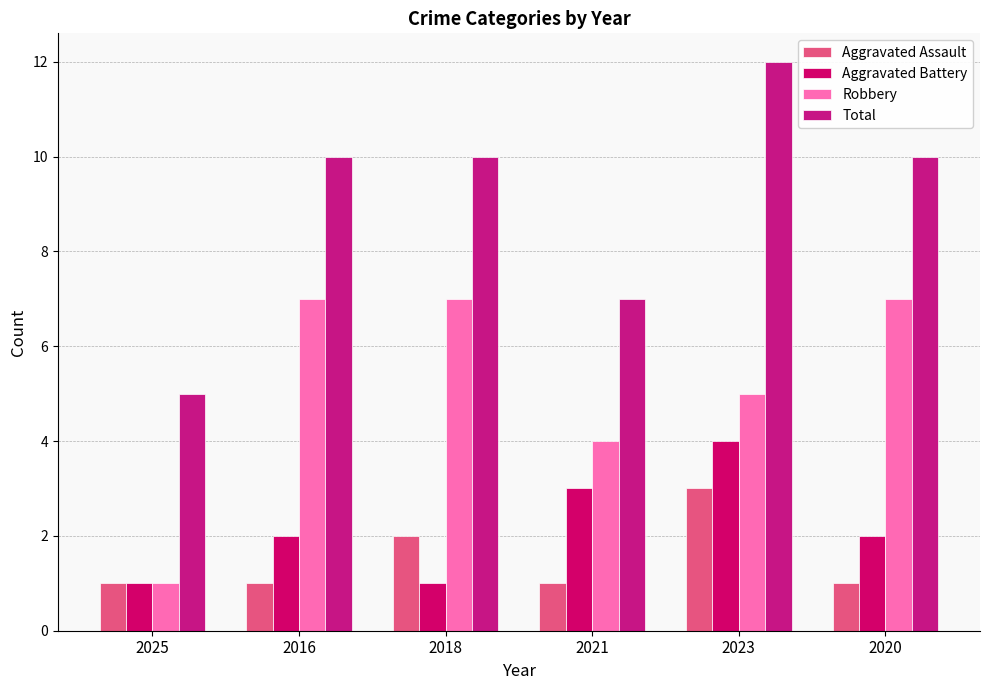

At which category is the sum across all series the highest?

2023